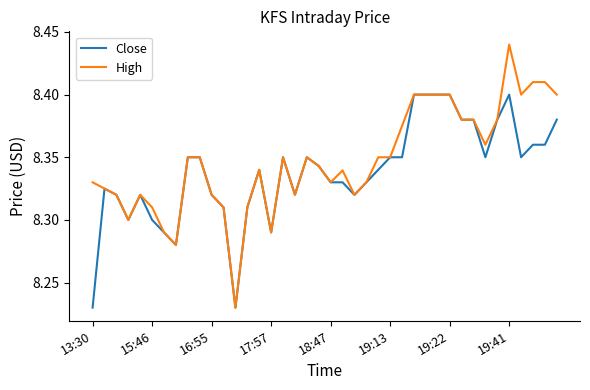

Count the High values in the range 8 to 9.

40